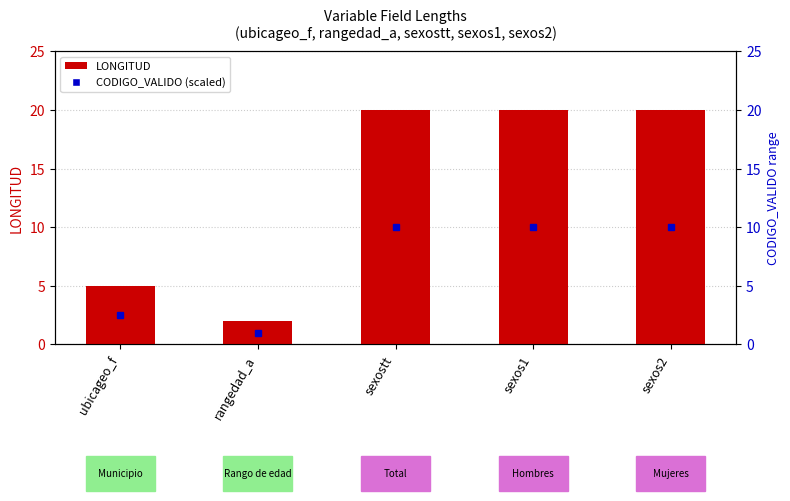

What is the sum of the values at sexos2 and ubicageo_f?

25